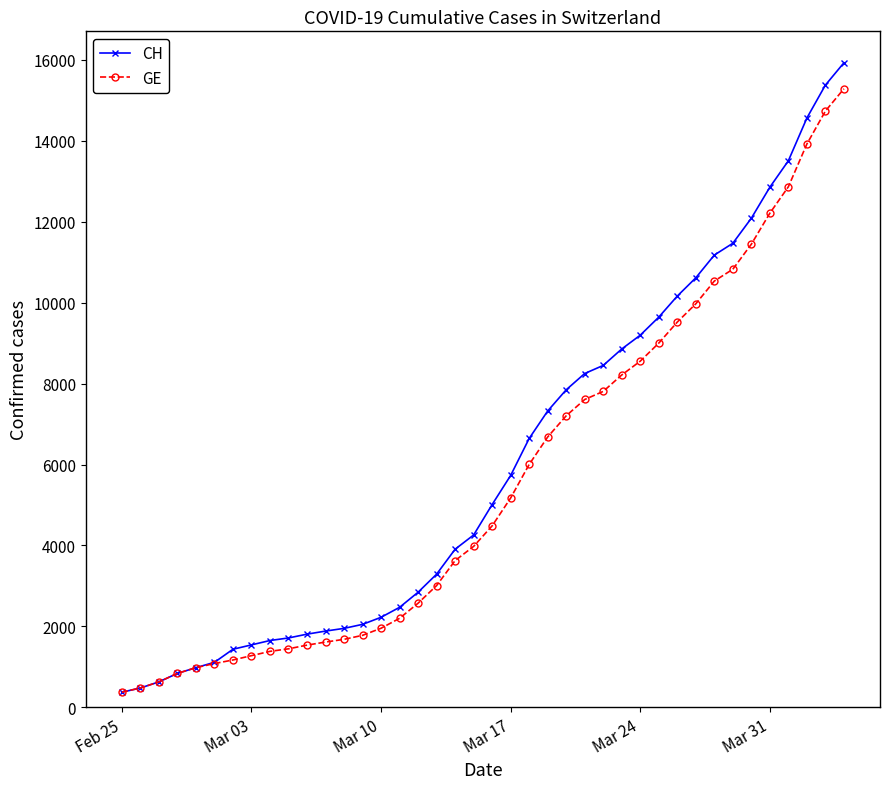

At how many categories does at least one series exceed 7050?

17